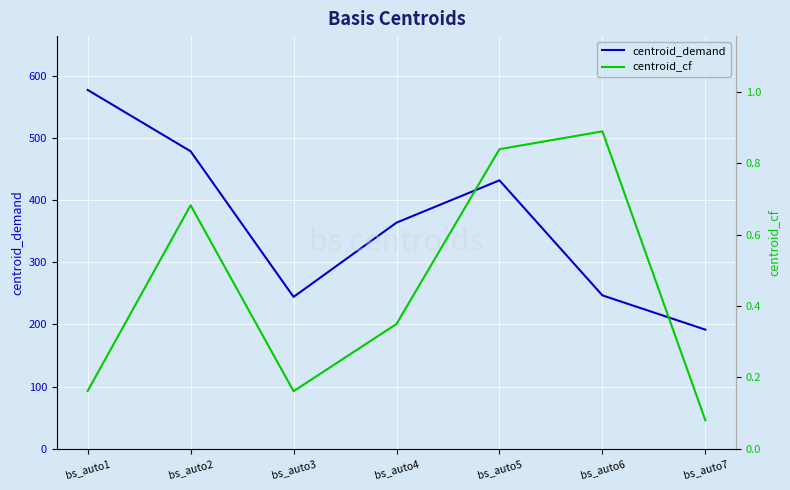

At which label does centroid_demand first exceed 363?

bs_auto1